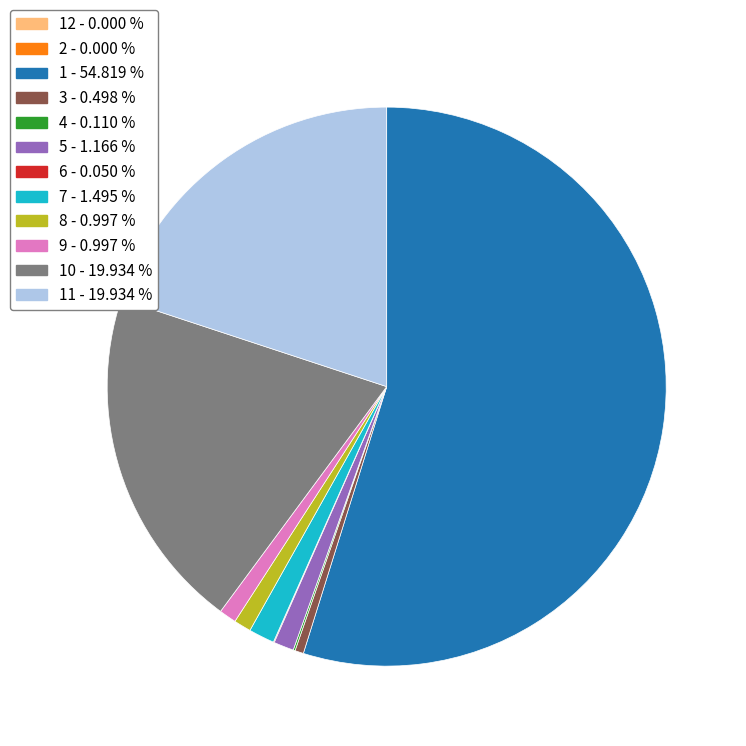

Is there any slice that represents more than half of the pie?

Yes